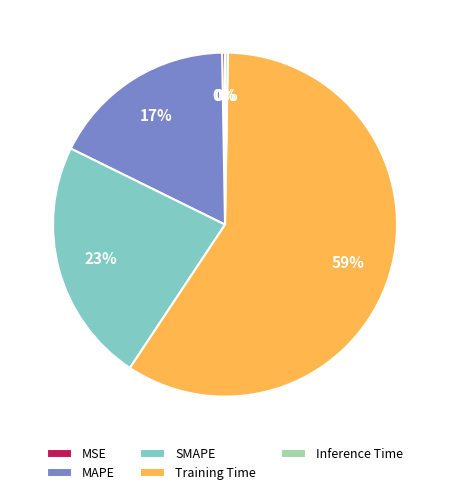

The MAPE slice represents 17% of the pie. True or false?

True